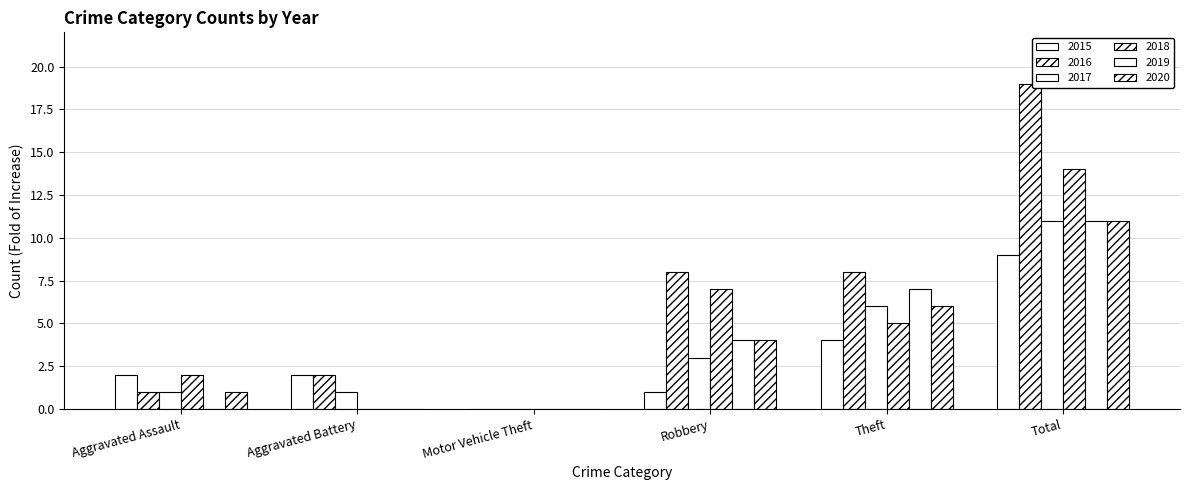

How many series are shown in this chart?

6